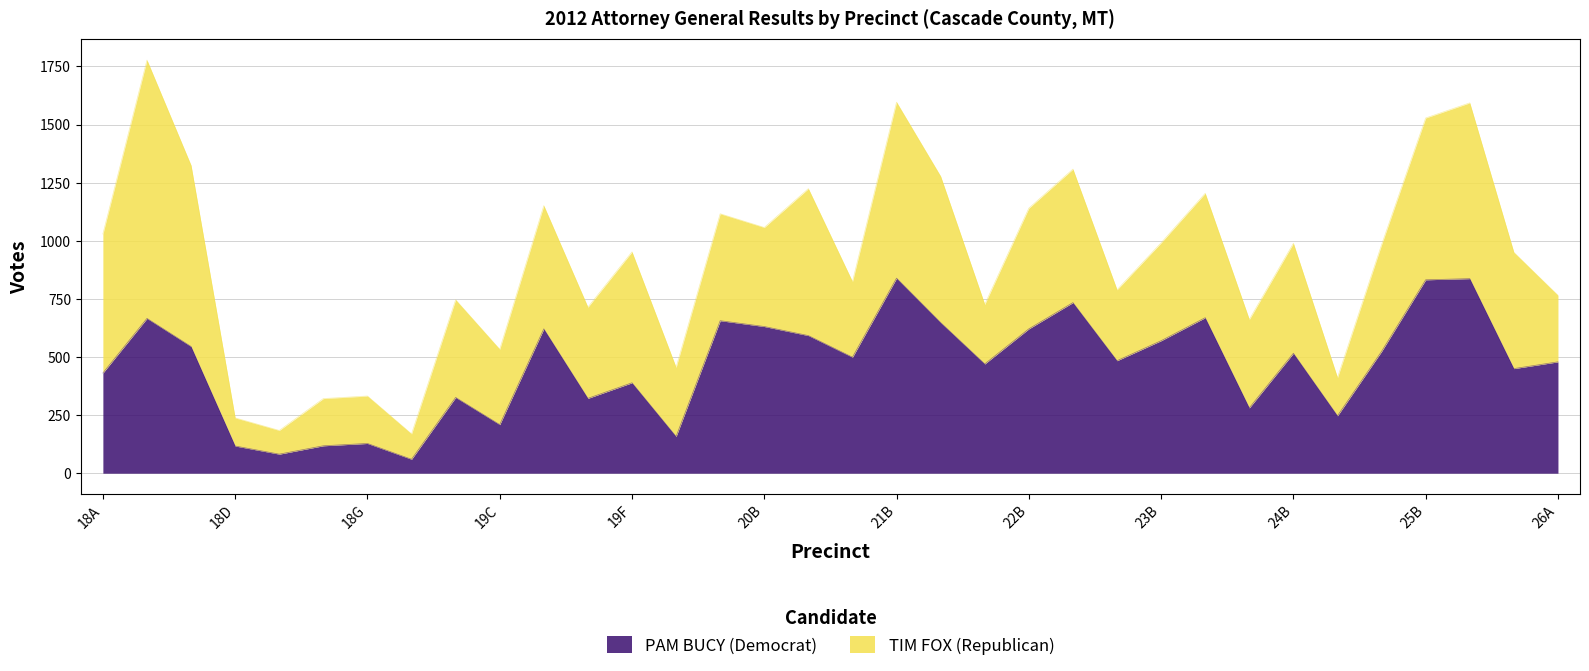

List the labels in order of value, largest first.

21B, 25C, 25B, 22C, 23C, 18B, 20A, 21C, 20B, 19D, 22B, 20C, 23B, 18C, 25A, 24B, 21A, 23A, 26A, 22A, 25D, 18A, 19F, 19B, 19E, 24A, 24C, 19C, 19G, 18G, 18F, 18D, 18E, 19A